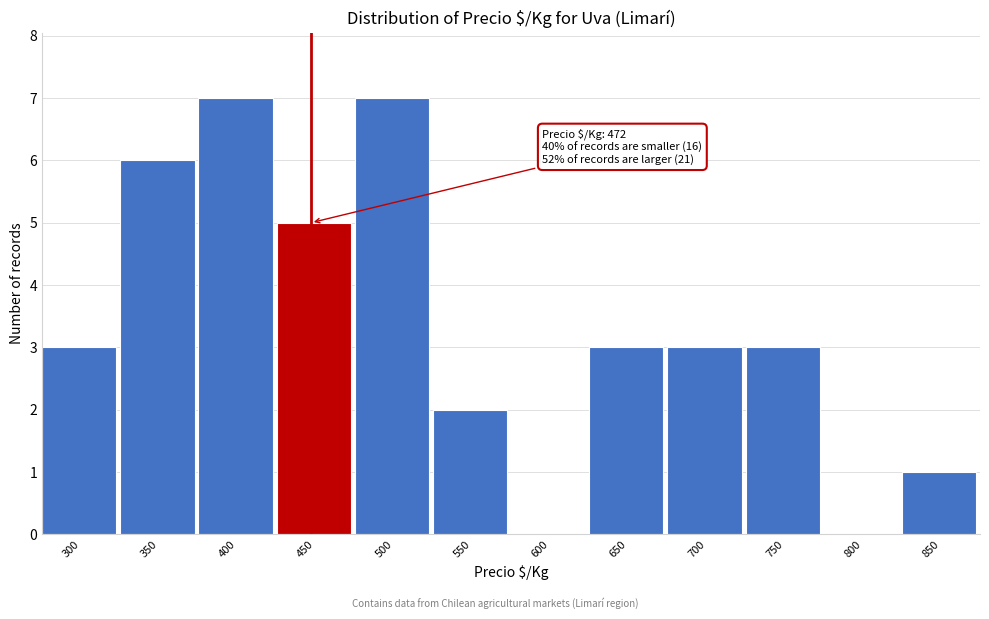

Reading left to right, list all the values displayed in this chart.

300=3	350=6	400=7	450=5	500=7	550=2	600=0	650=3	700=3	750=3	800=0	850=1